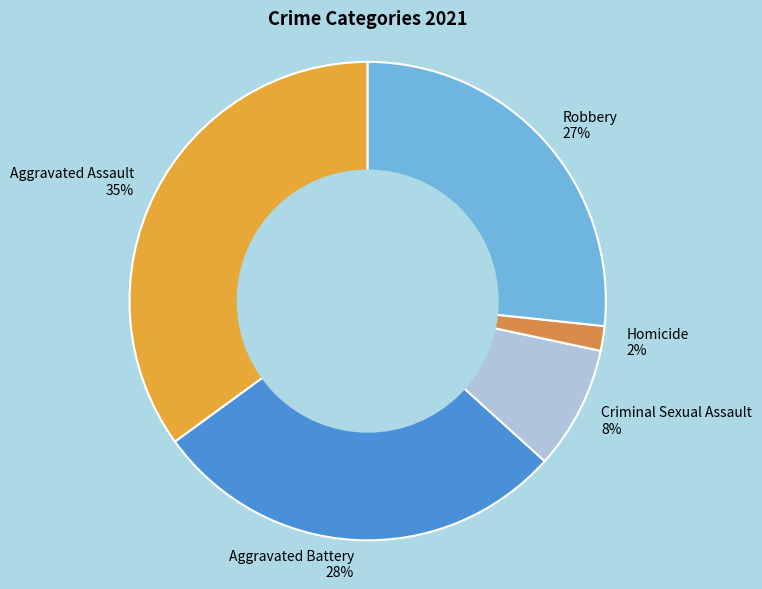

To the nearest percent, what percentage of the pie is Aggravated Assault?

35%